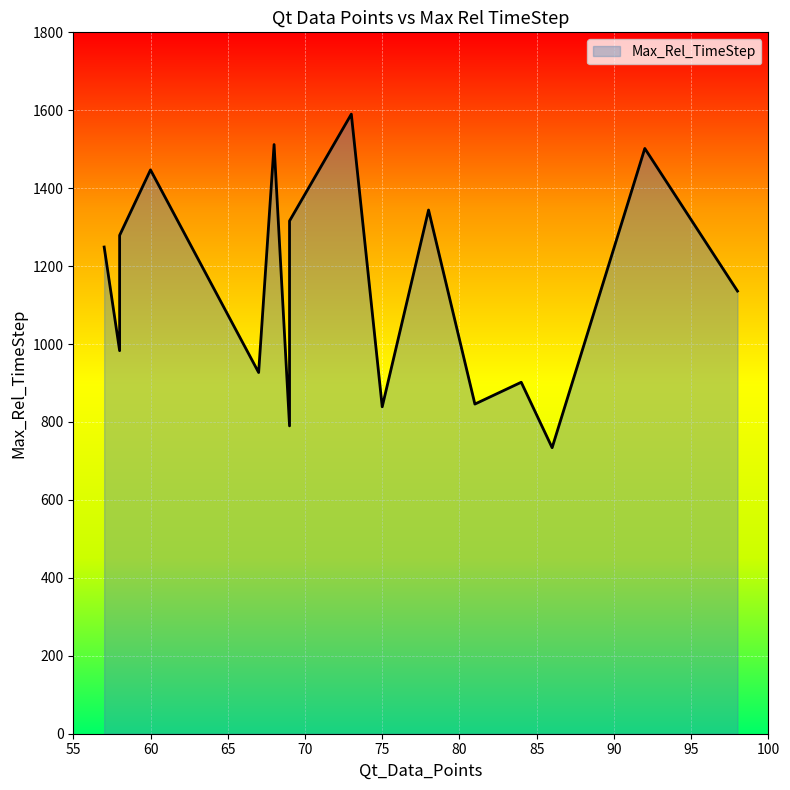

What is the sum of all values?

18396